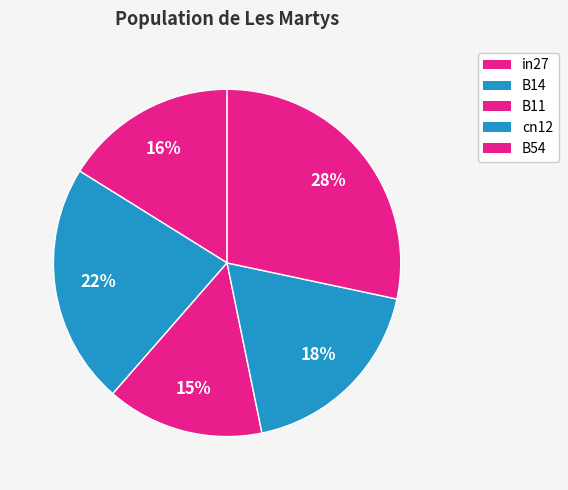

Count the number of slices in the pie.

5